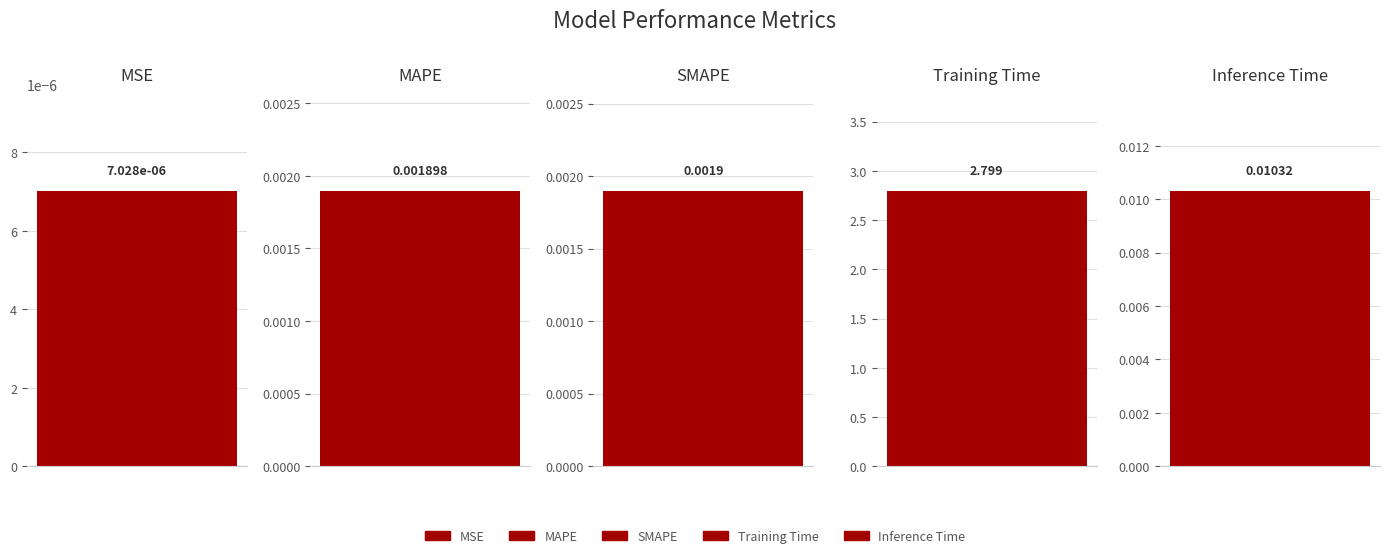

Reading right to left, transcribe all the data shown in this chart.

Inference Time=0.0	Training Time=2.8	SMAPE=0.0	MAPE=0.0	MSE=0.0